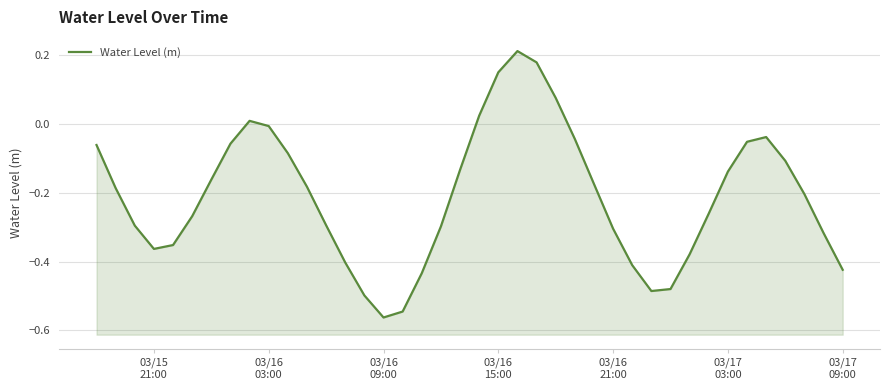

How many points are lower than both their immediate neighbors (excluding endpoints)?

3